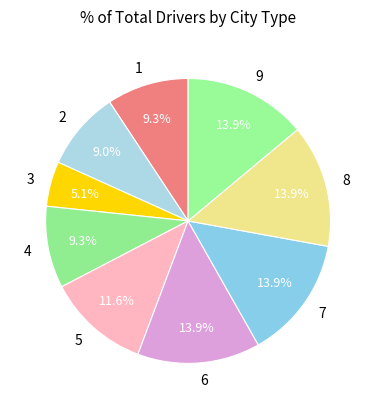

What is the ratio of the value at 3 to the value at 1?

0.5